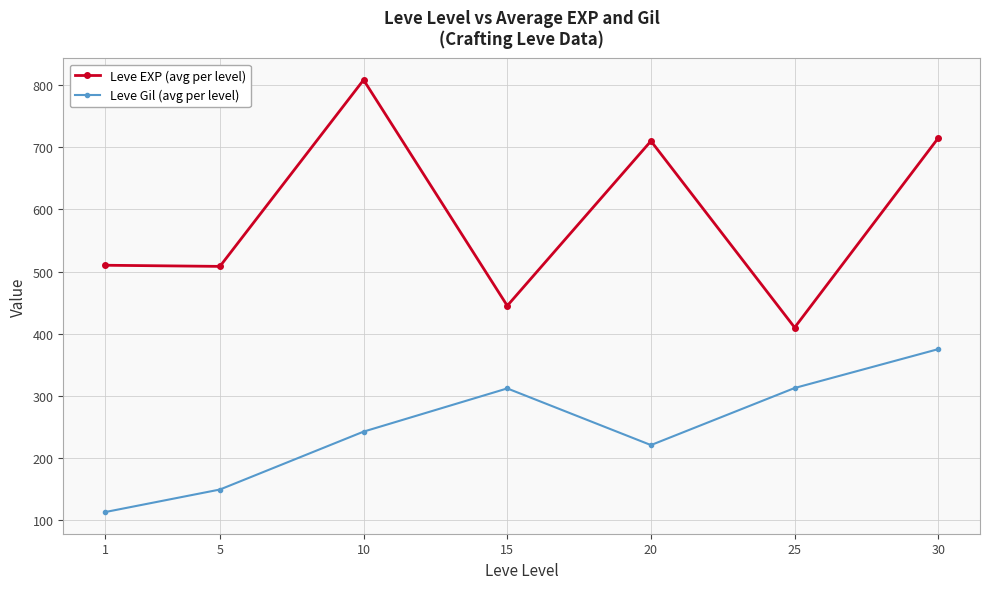

What is the value of the Leve EXP (avg per level) point at the 4th from the left?

445.0